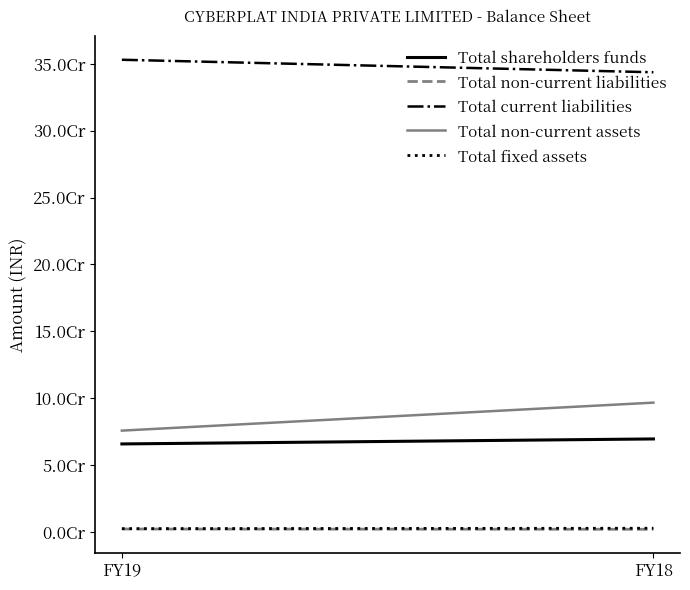

Is the value of Total fixed assets at FY19 greater than the value of Total non-current assets at FY19?

No